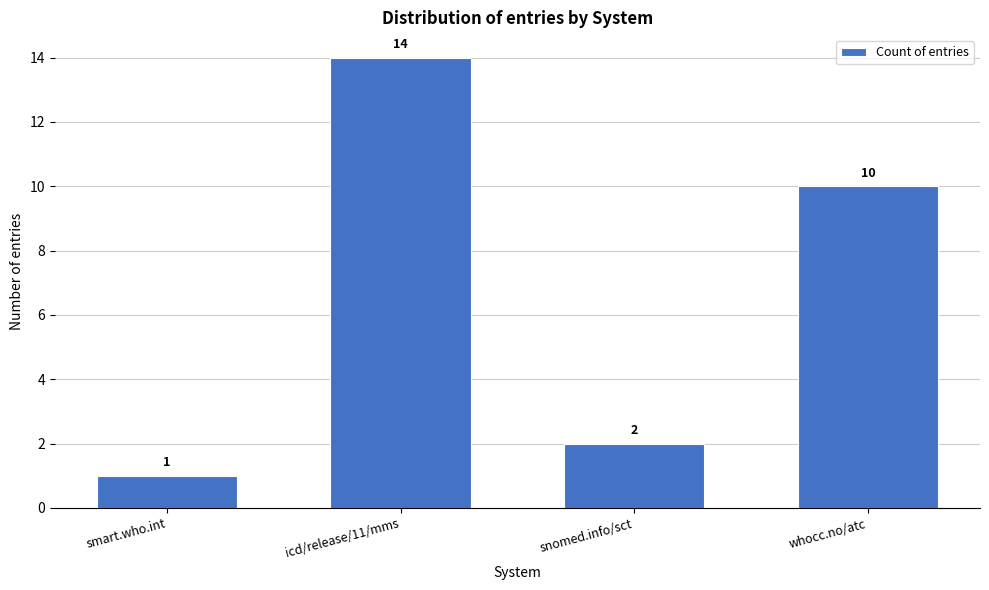

Reading left to right, extract all data points from this chart.

smart.who.int=1	icd/release/11/mms=14	snomed.info/sct=2	whocc.no/atc=10